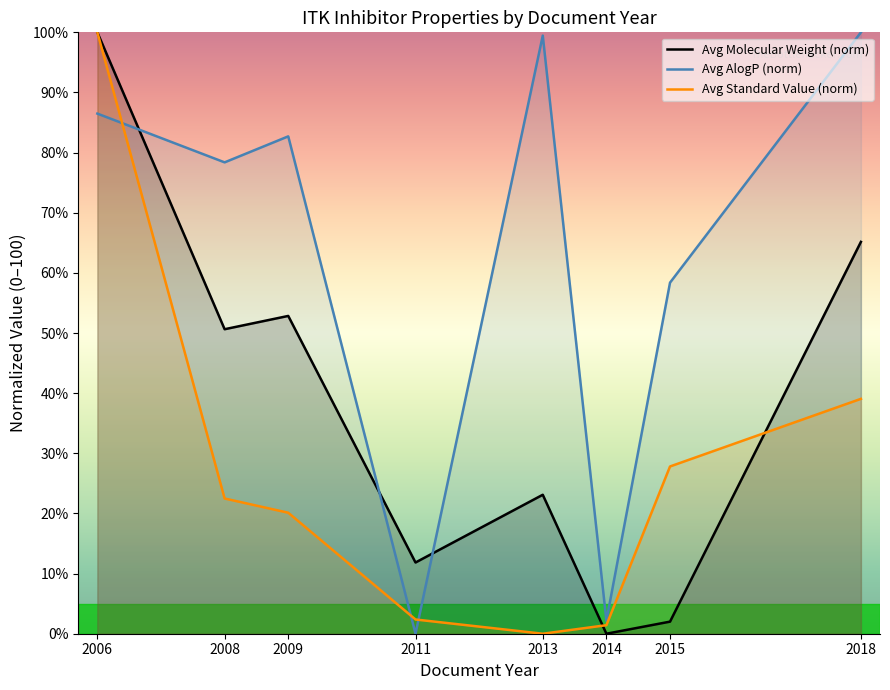

What is the value of the Avg Molecular Weight (norm) point at the 8th from the left?

65.2